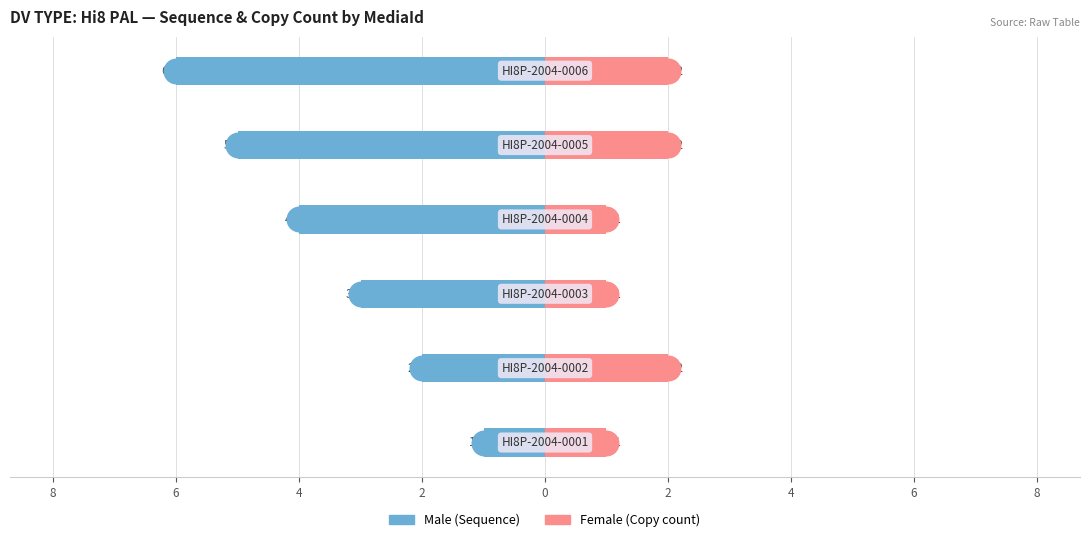

Which series reaches the maximum Y coordinate?

Female